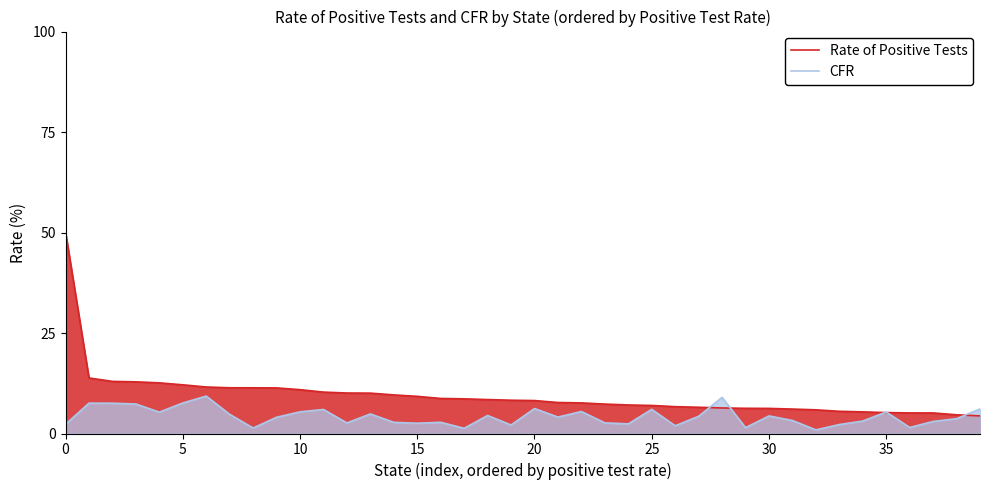

List the series in order of their overall mean, lowest first.

CFR, Rate of Positive Tests